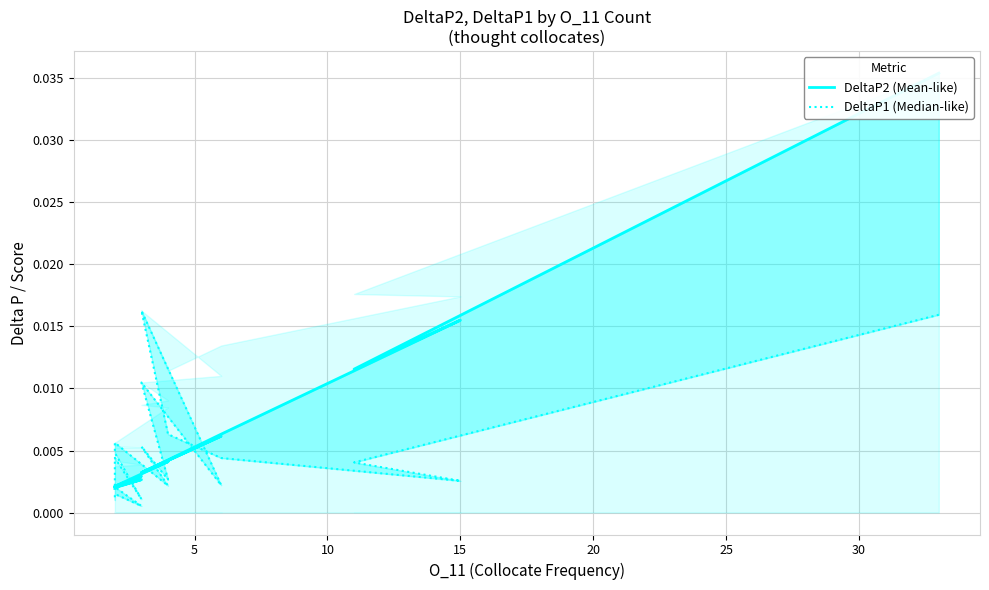

How many lines are shown in the chart?

2